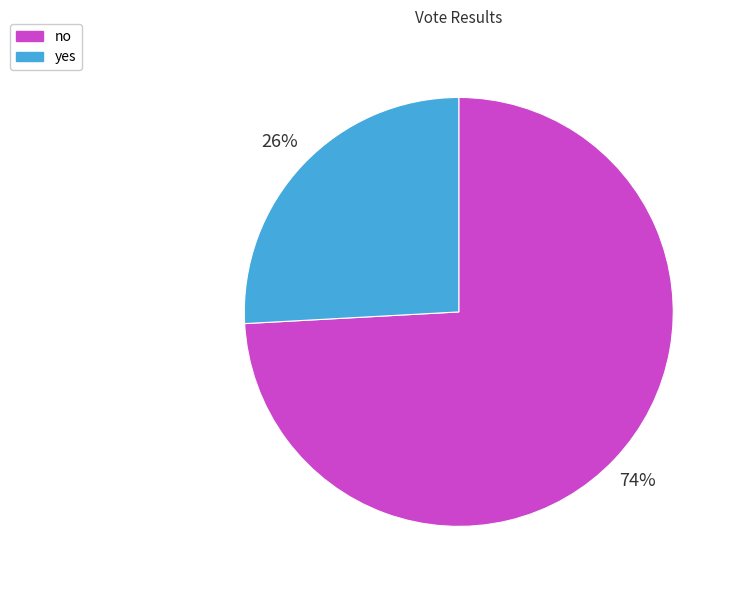

To the nearest percent, what is the difference between the largest and smallest slice percentages?

48%